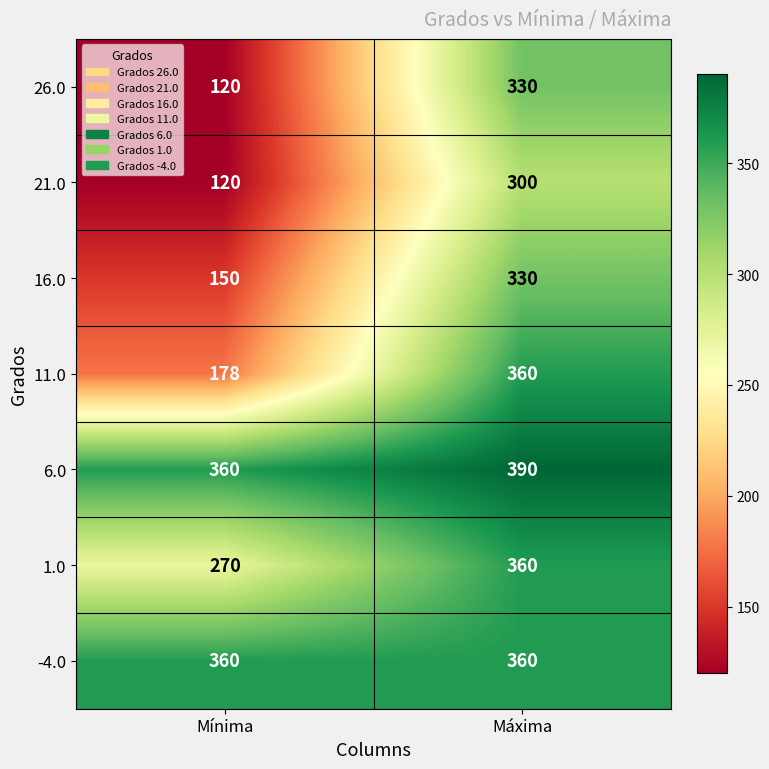

What is the sum of all -4.0 values?

720